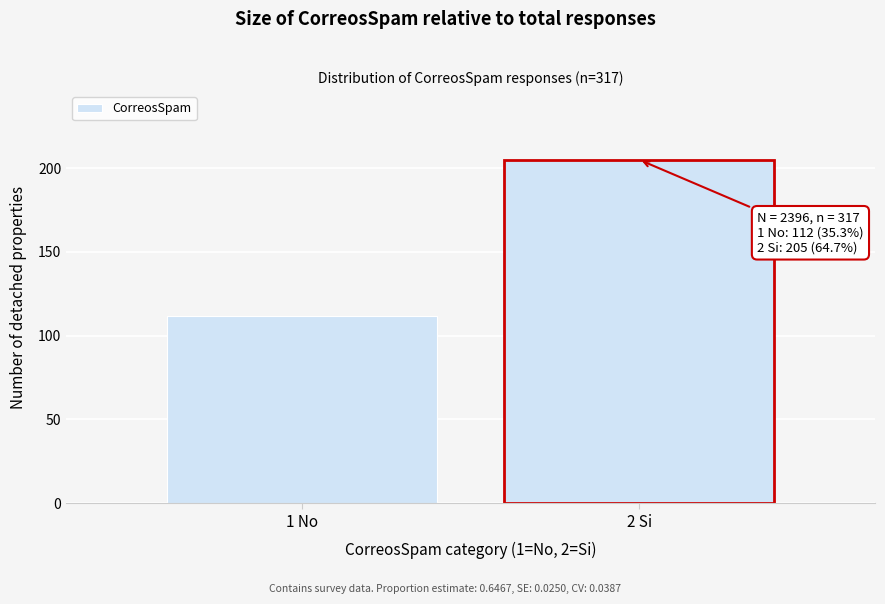

Reading right to left, what are all the values shown in this chart?

205	112